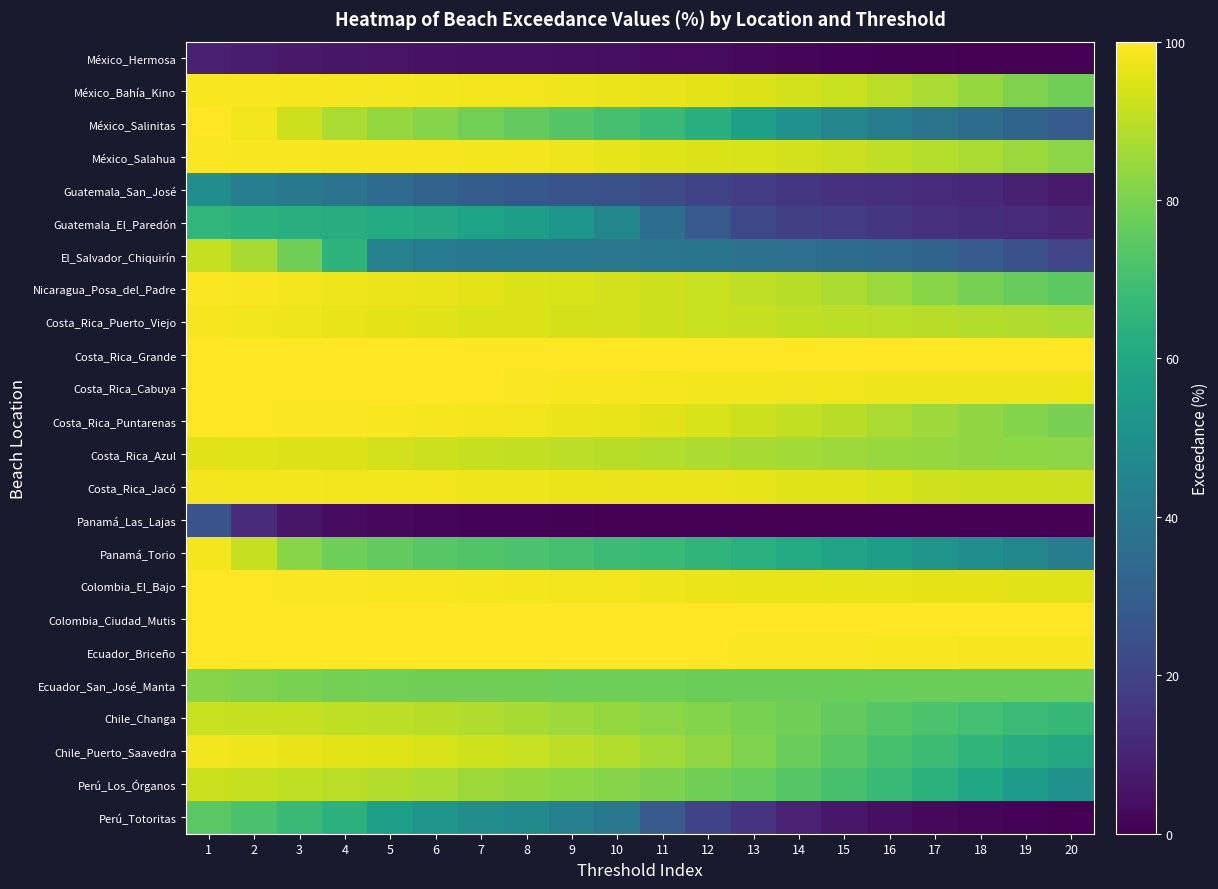

Reading left to right, extract all data points from this chart.

México_Hermosa: 1=9.0	2=7.6	3=6.8	4=5.9	5=5.4	6=4.9	7=4.5	8=4.4	9=4.2	10=3.9	11=3.4	12=3.1	13=2.0	14=1.4	15=1.1	16=0.5	17=0.4	18=0.3	19=0.1	20=0.1
México_Bahía_Kino: 1=99.0	2=98.9	3=98.7	4=98.6	5=98.4	6=98.3	7=97.9	8=97.7	9=97.4	10=97.0	11=96.5	12=95.9	13=94.8	14=93.2	15=91.6	16=89.5	17=87.1	18=84.3	19=80.7	20=78.5
México_Salinitas: 1=100.0	2=98.0	3=92.5	4=87.4	5=84.3	6=81.8	7=78.6	8=75.8	9=73.1	10=70.5	11=67.2	12=62.9	13=56.5	14=50.6	15=45.7	16=41.8	17=38.5	18=35.4	19=32.2	20=28.9
México_Salahua: 1=99.2	2=99.1	3=98.9	4=98.8	5=98.6	6=98.5	7=98.4	8=98.2	9=97.6	10=96.4	11=95.2	12=94.4	13=93.8	14=93.2	15=91.9	16=90.6	17=89.0	18=87.2	19=85.0	20=82.7
Guatemala_San_José: 1=49.1	2=42.8	3=40.5	4=38.0	5=35.0	6=31.8	7=29.6	8=27.6	9=26.0	10=24.8	11=23.2	12=20.6	13=18.0	14=15.7	15=14.3	16=13.3	17=12.4	18=11.1	19=9.3	20=7.4
Guatemala_El_Paredón: 1=65.7	2=64.0	3=63.3	4=62.4	5=61.7	6=60.2	7=58.1	8=55.8	9=52.4	10=45.9	11=36.0	12=27.8	13=21.9	14=19.0	15=17.4	16=15.8	17=14.2	18=12.9	19=11.7	20=10.8
El_Salvador_Chiquirín: 1=91.3	2=86.7	3=78.3	4=64.8	5=44.4	6=40.8	7=40.4	8=40.3	9=40.1	10=39.7	11=39.4	12=38.7	13=37.9	14=36.7	15=35.5	16=34.0	17=32.1	18=28.6	19=24.7	20=20.8
Nicaragua_Posa_del_Padre: 1=99.3	2=98.9	3=98.3	4=97.6	5=97.1	6=96.5	7=95.7	8=94.5	9=93.8	10=93.0	11=92.3	12=91.5	13=90.5	14=89.3	15=87.4	16=84.8	17=82.1	18=79.4	19=76.9	20=75.0
Costa_Rica_Puerto_Viejo: 1=98.7	2=97.7	3=97.3	4=96.7	5=95.9	6=95.0	7=94.4	8=94.2	9=93.6	10=93.0	11=92.3	12=91.7	13=91.2	14=90.6	15=90.0	16=89.6	17=89.1	18=88.6	19=88.0	20=87.4
Costa_Rica_Grande: 1=100.0	2=100.0	3=100.0	4=100.0	5=100.0	6=100.0	7=100.0	8=100.0	9=100.0	10=100.0	11=100.0	12=100.0	13=100.0	14=99.9	15=99.9	16=99.9	17=99.9	18=99.9	19=99.8	20=99.8
Costa_Rica_Cabuya: 1=99.9	2=99.9	3=99.9	4=99.9	5=99.9	6=99.9	7=99.7	8=99.5	9=99.2	10=98.9	11=98.6	12=98.4	13=98.1	14=97.9	15=97.7	16=97.6	17=97.5	18=97.5	19=97.4	20=97.3
Costa_Rica_Puntarenas: 1=99.7	2=99.7	3=99.6	4=99.3	5=98.9	6=98.8	7=98.2	8=97.7	9=97.3	10=96.6	11=95.5	12=94.0	13=92.6	14=90.9	15=89.2	16=87.3	17=85.3	18=83.3	19=81.4	20=79.3
Costa_Rica_Azul: 1=95.6	2=95.2	3=94.9	4=94.2	5=93.2	6=92.2	7=91.3	8=90.6	9=89.9	10=89.2	11=88.4	12=87.7	13=87.0	14=86.1	15=85.3	16=84.6	17=84.2	18=83.5	19=82.9	20=82.5
Costa_Rica_Jacó: 1=98.4	2=98.3	3=98.2	4=98.0	5=97.9	6=97.8	7=97.6	8=97.4	9=97.3	10=97.1	11=97.1	12=97.0	13=96.4	14=95.3	15=94.9	16=93.9	17=92.8	18=92.4	19=92.3	20=92.2
Panamá_Las_Lajas: 1=25.5	2=12.2	3=6.0	4=3.3	5=2.1	6=1.5	7=1.1	8=0.8	9=0.5	10=0.4	11=0.2	12=0.2	13=0.1	14=0.1	15=0.0	16=0.0	17=0.0	18=0.0	19=0.0	20=0.0
Panamá_Torio: 1=98.3	2=91.3	3=82.3	4=77.8	5=75.9	6=74.2	7=72.9	8=71.9	9=70.4	10=68.6	11=67.5	12=65.5	13=63.3	14=61.1	15=58.6	16=56.2	17=52.3	18=49.2	19=46.0	20=42.2
Colombia_El_Bajo: 1=99.9	2=99.7	3=99.5	4=99.4	5=99.1	6=98.9	7=98.6	8=98.3	9=98.0	10=97.7	11=97.4	12=97.1	13=96.8	14=96.6	15=96.4	16=96.3	17=96.1	18=95.8	19=95.6	20=95.2
Colombia_Ciudad_Mutis: 1=100.0	2=100.0	3=100.0	4=100.0	5=100.0	6=100.0	7=100.0	8=100.0	9=99.9	10=99.9	11=99.9	12=99.9	13=99.9	14=99.9	15=99.9	16=99.9	17=99.8	18=99.8	19=99.8	20=99.8
Ecuador_Briceño: 1=100.0	2=100.0	3=100.0	4=100.0	5=100.0	6=100.0	7=100.0	8=100.0	9=100.0	10=99.9	11=99.8	12=99.7	13=99.5	14=99.4	15=99.2	16=99.1	17=99.0	18=98.8	19=98.7	20=98.5
Ecuador_San_José_Manta: 1=81.8	2=80.8	3=79.8	4=78.9	5=78.7	6=78.5	7=78.4	8=78.2	9=78.1	10=77.9	11=77.8	12=77.7	13=77.6	14=77.6	15=77.6	16=77.6	17=77.5	18=77.5	19=77.5	20=77.5
Chile_Changa: 1=91.5	2=91.3	3=91.1	4=90.6	5=90.1	6=89.1	7=88.1	8=86.7	9=85.5	10=84.3	11=82.6	12=81.3	13=79.8	14=78.2	15=75.9	16=73.6	17=71.8	18=70.1	19=68.2	20=66.4
Chile_Puerto_Saavedra: 1=98.1	2=97.5	3=96.8	4=96.0	5=94.9	6=93.8	7=92.8	8=91.7	9=90.2	10=88.3	11=86.2	12=83.7	13=80.5	14=77.1	15=73.9	16=71.1	17=68.5	18=65.3	19=62.3	20=60.3
Perú_Los_Órganos: 1=92.0	2=91.2	3=90.4	4=89.6	5=88.6	6=87.3	7=85.4	8=84.1	9=83.0	10=81.9	11=80.3	12=78.4	13=76.3	14=73.6	15=70.7	16=67.7	17=64.2	18=60.0	19=55.4	20=50.5
Perú_Totoritas: 1=74.5	2=71.4	3=67.9	4=63.8	5=56.3	6=52.0	7=49.3	8=47.6	9=43.6	10=40.2	11=27.9	12=20.2	13=15.0	14=9.5	15=6.4	16=4.0	17=2.0	18=1.4	19=1.0	20=0.4